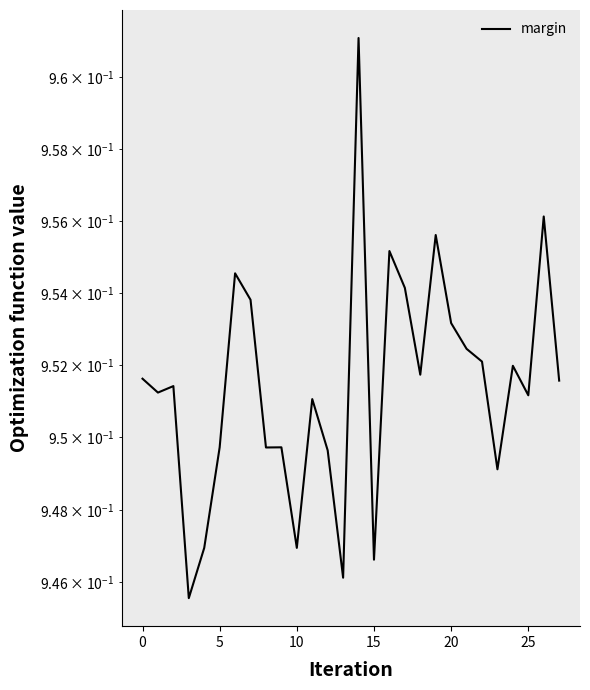

How many interior local valleys (lower than both neighbors) does the data have?

9